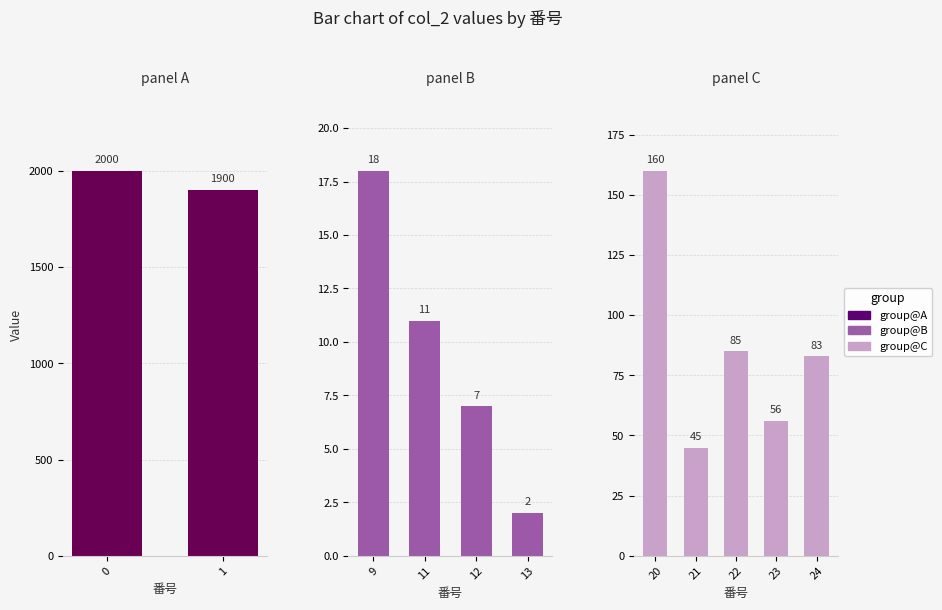

What is the value of the 6th bar from the left?

2